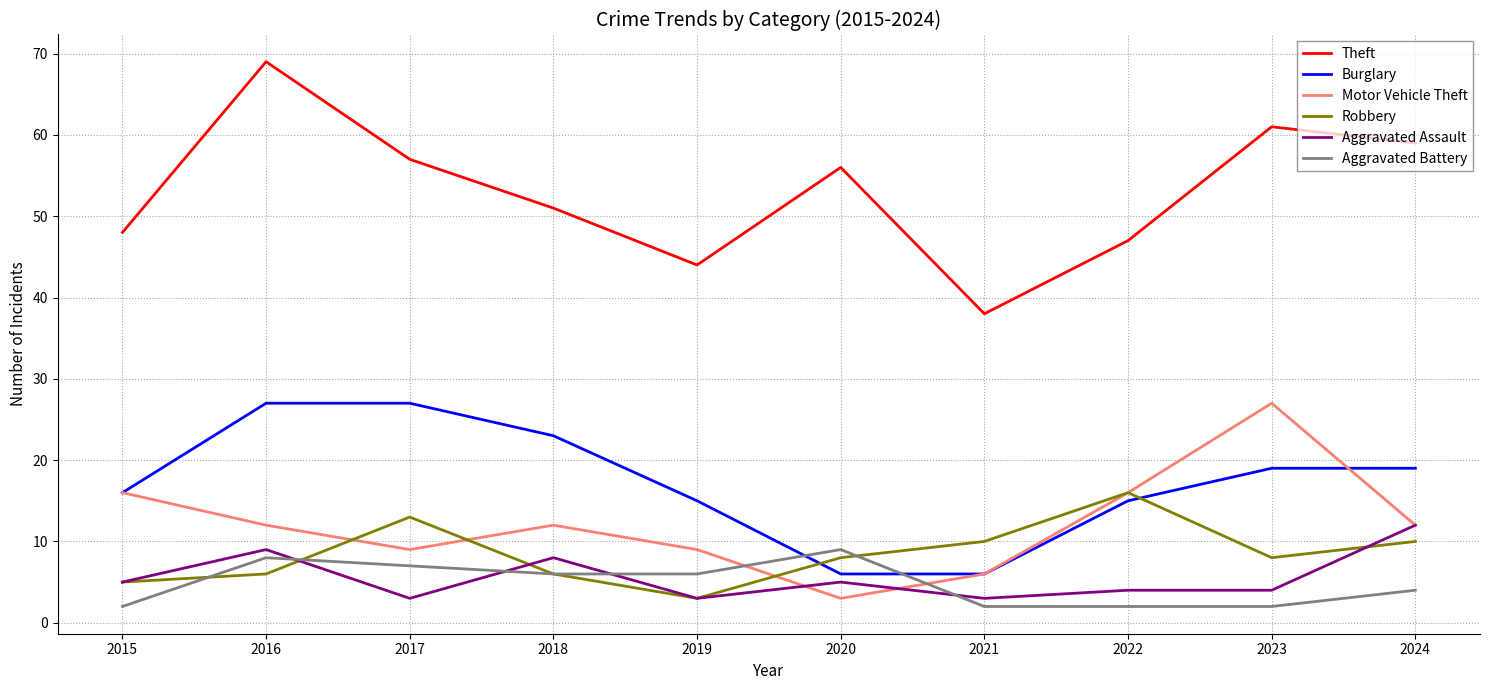

True or false: Motor Vehicle Theft has a value of 7 at 2022.

False